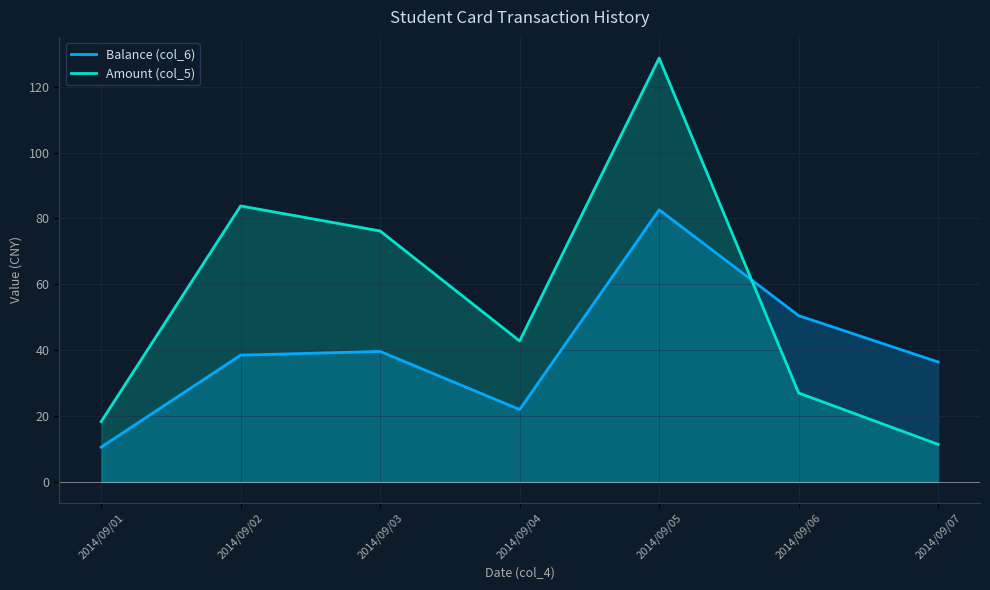

Rank the categories by Amount (col_5) value from lowest to highest.

2014/09/07, 2014/09/01, 2014/09/06, 2014/09/04, 2014/09/03, 2014/09/02, 2014/09/05